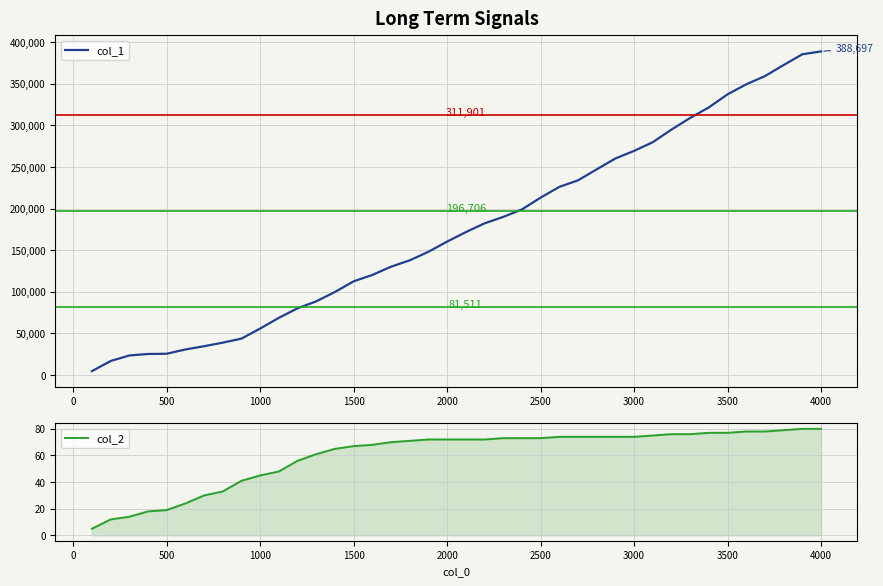

The col_1 series shows 612078 at 36. True or false?

False